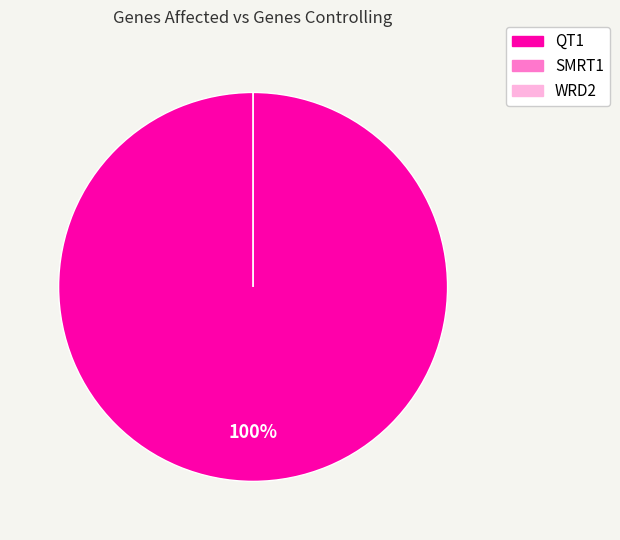

Is it true that QT1 is 99% of the pie?

False